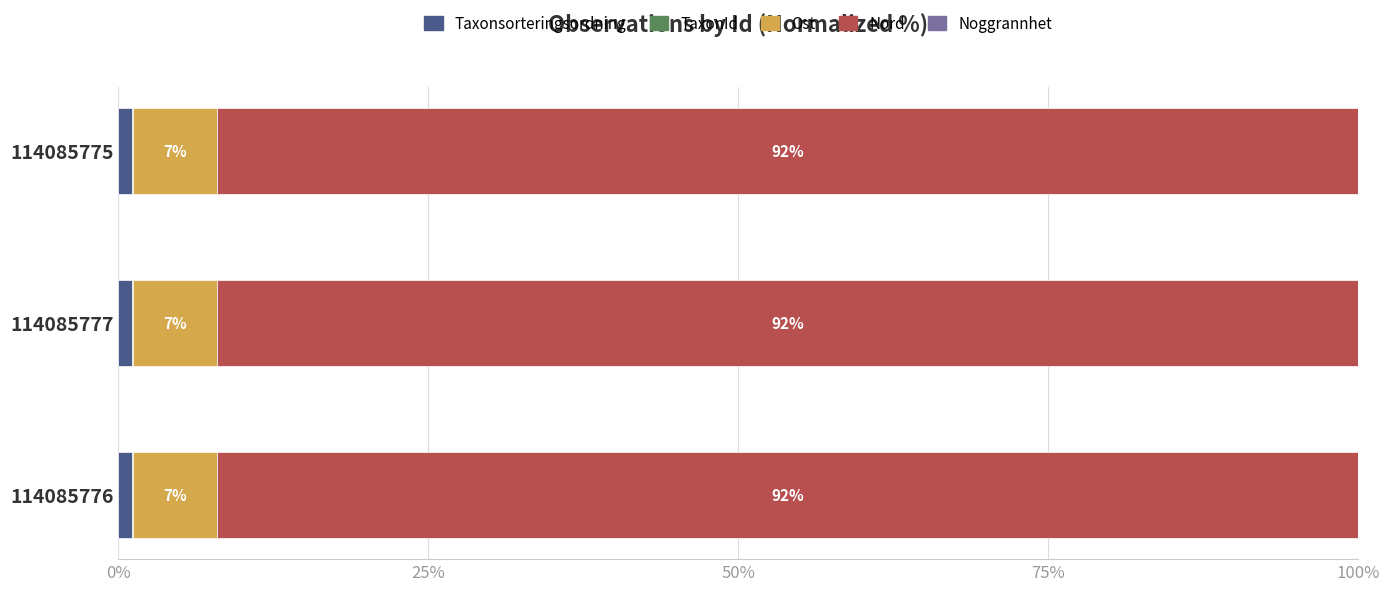

How many series are shown in this chart?

5